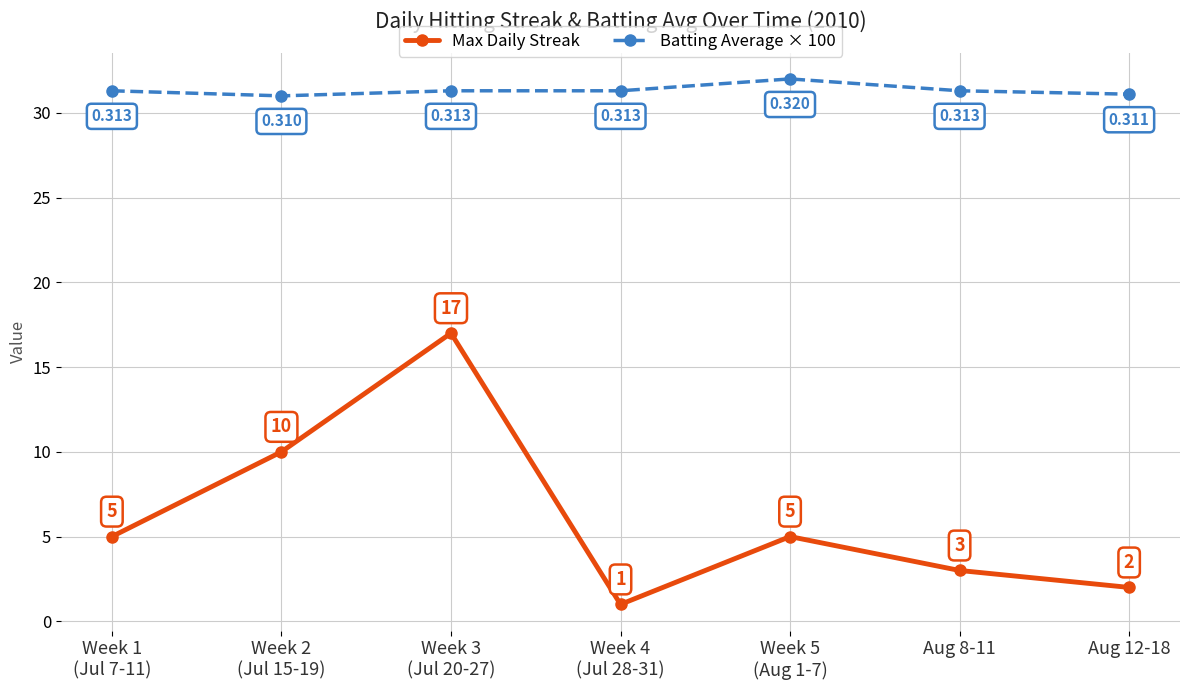

Reading left to right, transcribe all the data shown in this chart.

Max Daily Streak: Week 1
(Jul 7-11)=5.0	Week 2
(Jul 15-19)=10.0	Week 3
(Jul 20-27)=17.0	Week 4
(Jul 28-31)=1.0	Week 5
(Aug 1-7)=5.0	Aug 8-11=3.0	Aug 12-18=2.0
Batting Average × 100: Week 1
(Jul 7-11)=31.3	Week 2
(Jul 15-19)=31.0	Week 3
(Jul 20-27)=31.3	Week 4
(Jul 28-31)=31.3	Week 5
(Aug 1-7)=32.0	Aug 8-11=31.3	Aug 12-18=31.1